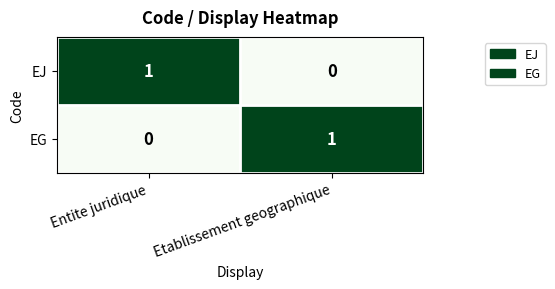

At which label does EJ reach its peak?

Entite juridique